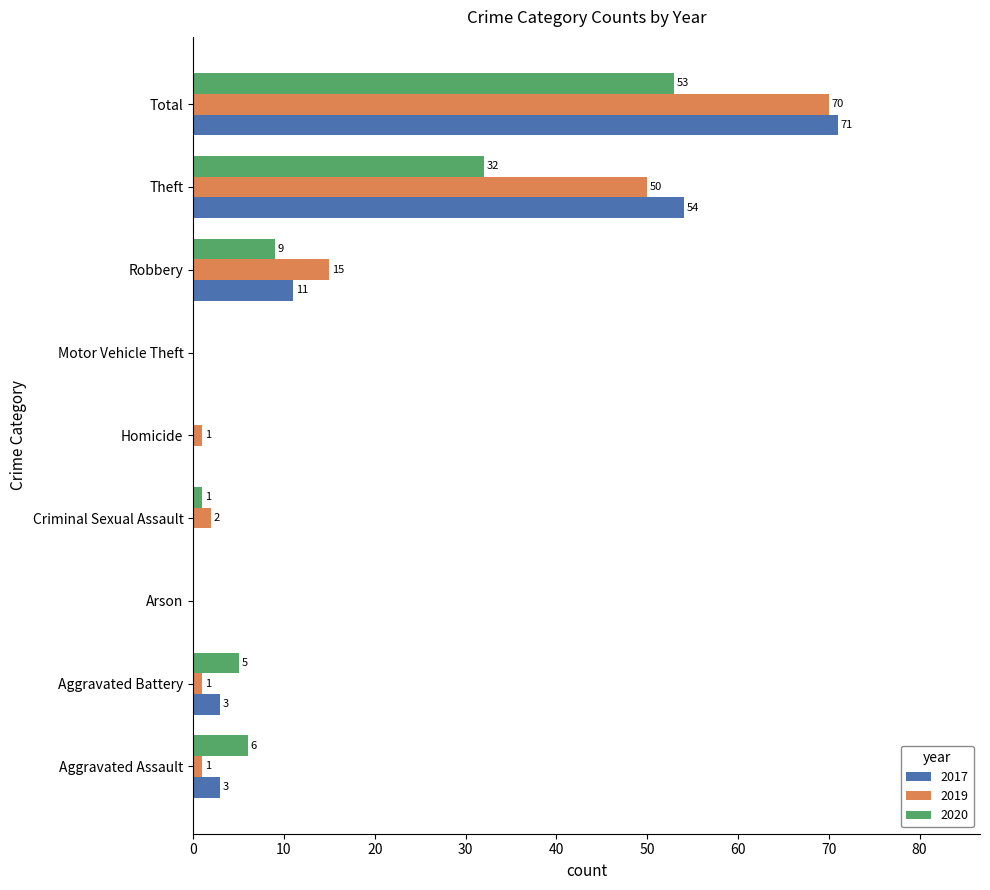

Where is 2020 nearest to the value 26?

Theft